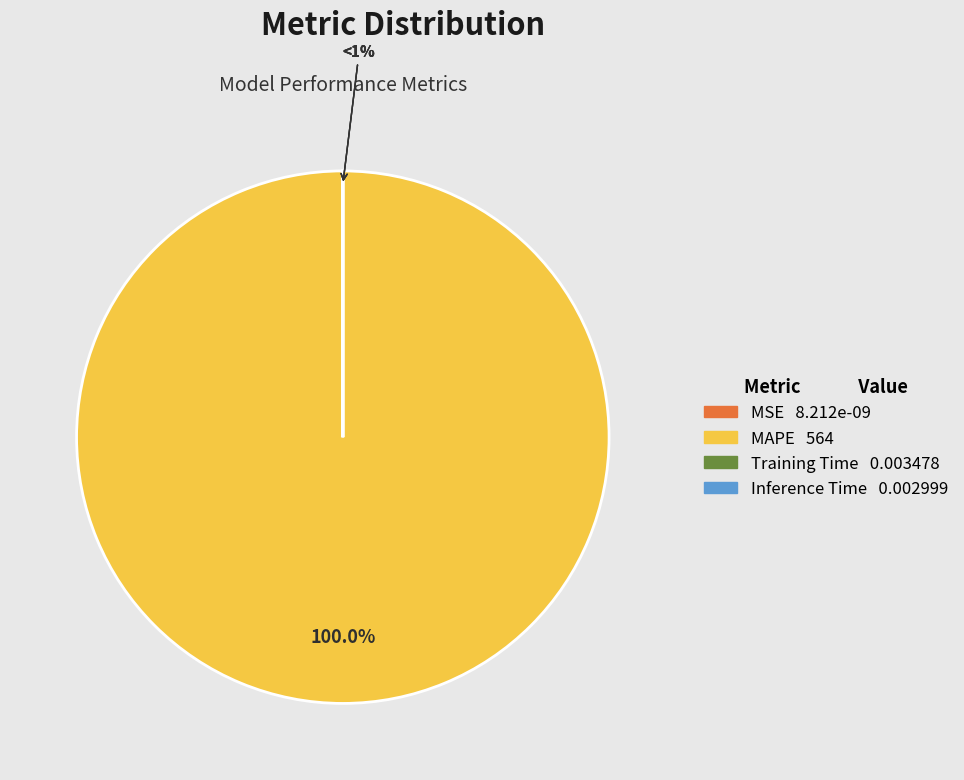

What percentage is the MAPE slice, to the nearest percent?

100%